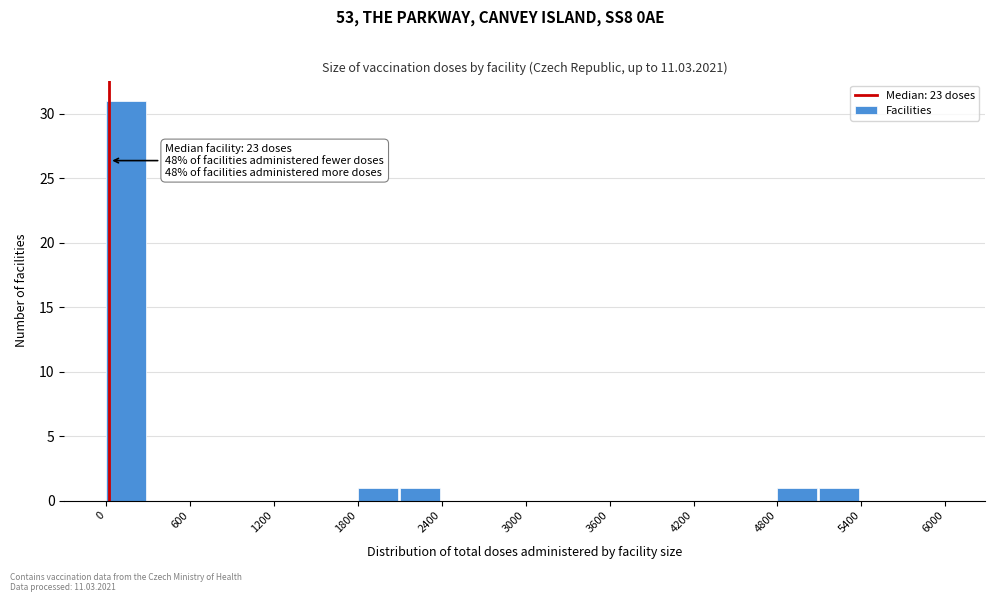

Read against the x-axis, roughly where is the centre of the tallest bar?

100